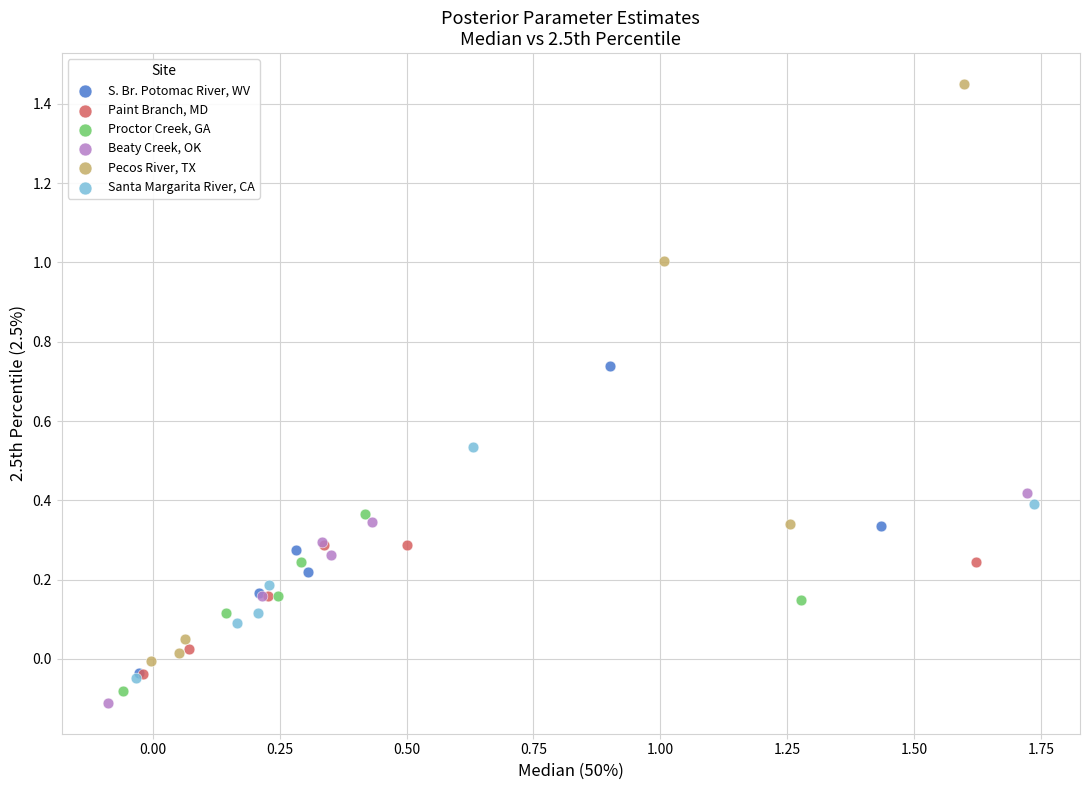

Which series reaches the maximum Y coordinate?

Pecos River, TX